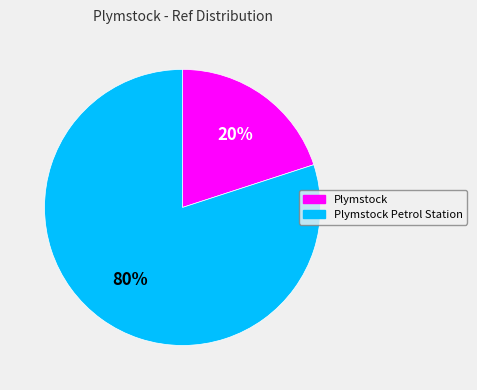

To the nearest percent, what portion does Plymstock Petrol Station represent?

80%